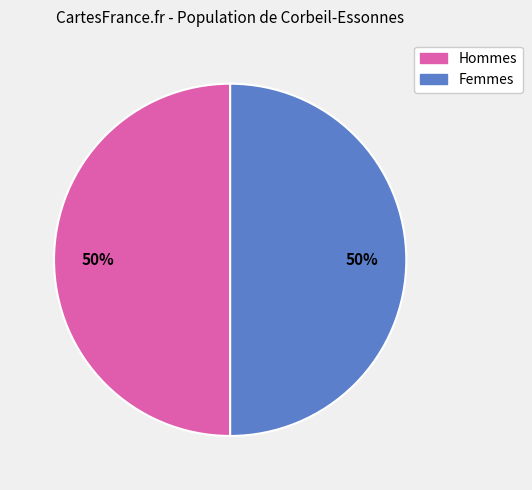

To the nearest percent, what is the average slice percentage?

50%